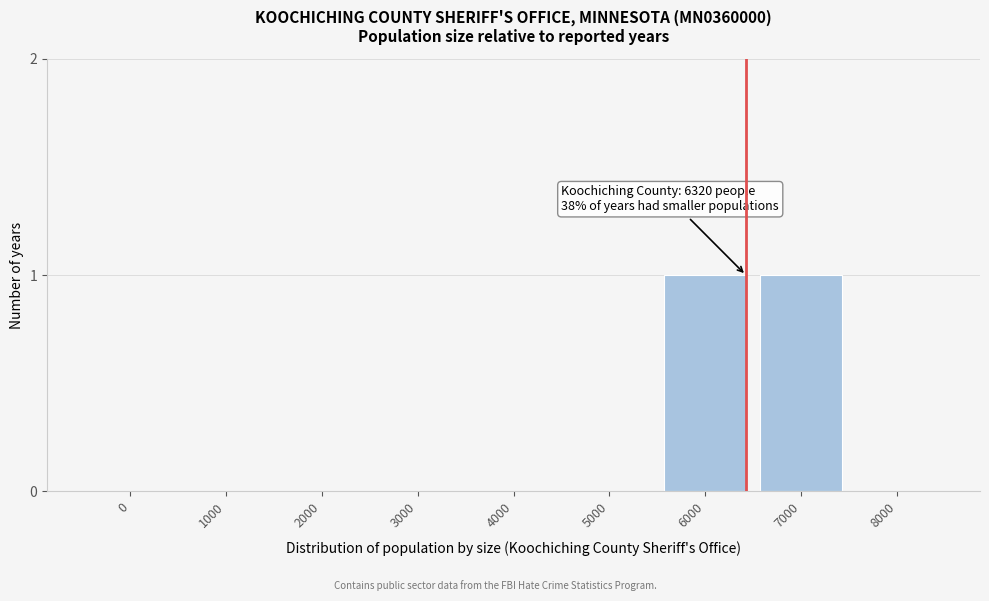

Reading left to right, extract all data points from this chart.

0=0	1000=0	2000=0	3000=0	4000=0	5000=0	6000=1	7000=1	8000=0